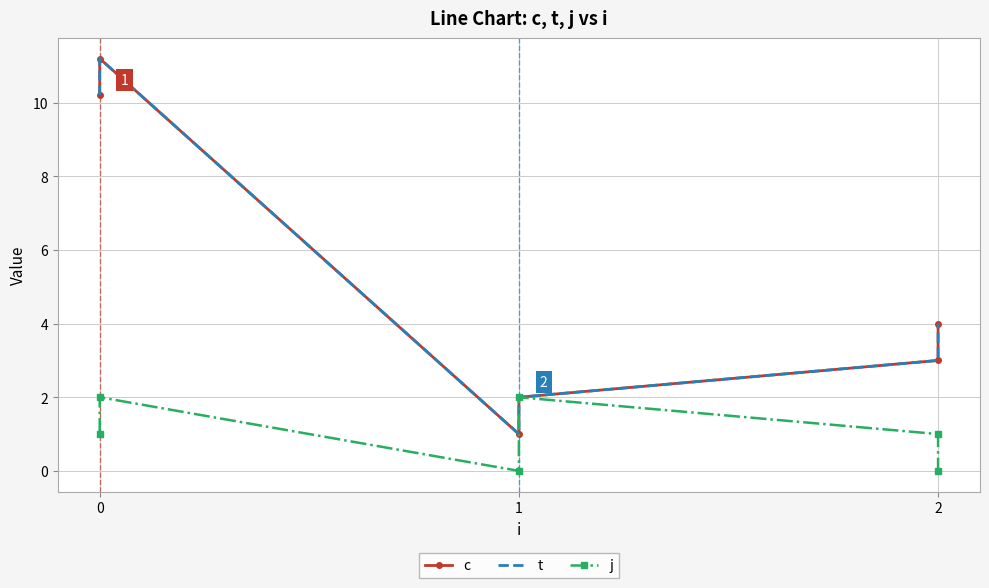

Which series changed the most between 0 and 1?

c